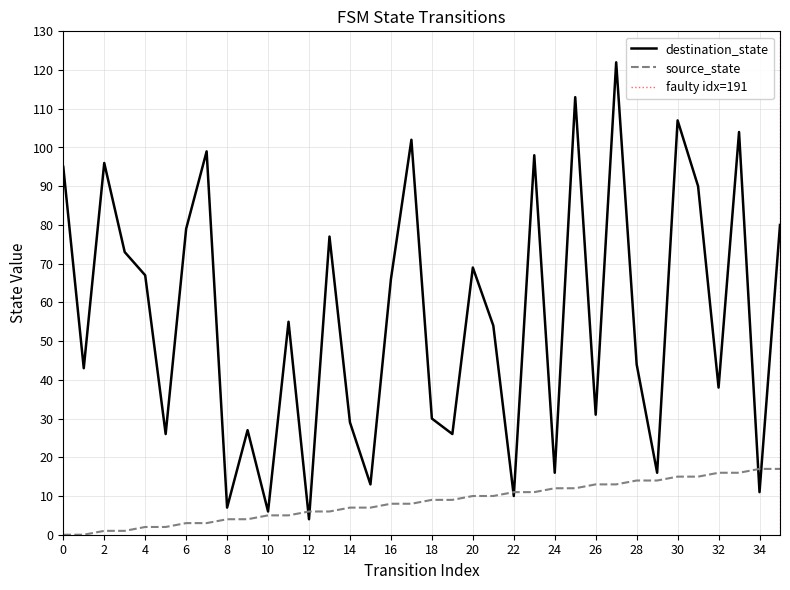

What is the approximate value of destination_state at 15?

13